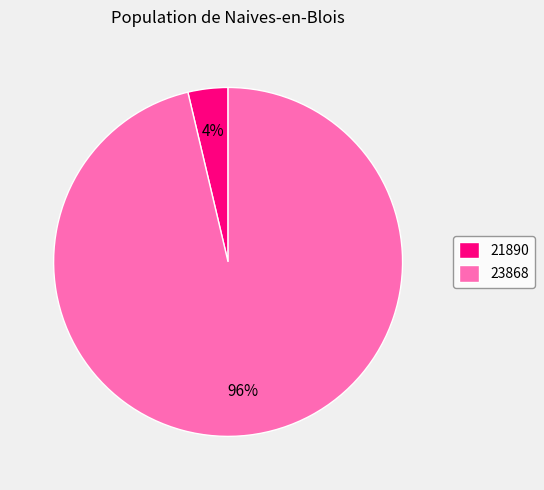

To the nearest percent, what percentage of the pie is 21890?

4%